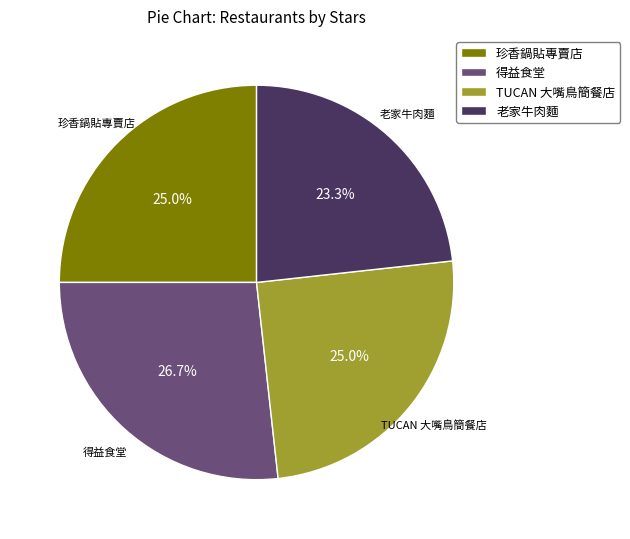

Combined, what portion of the pie is 老家牛肉麵 and 得益食堂?

50.0%